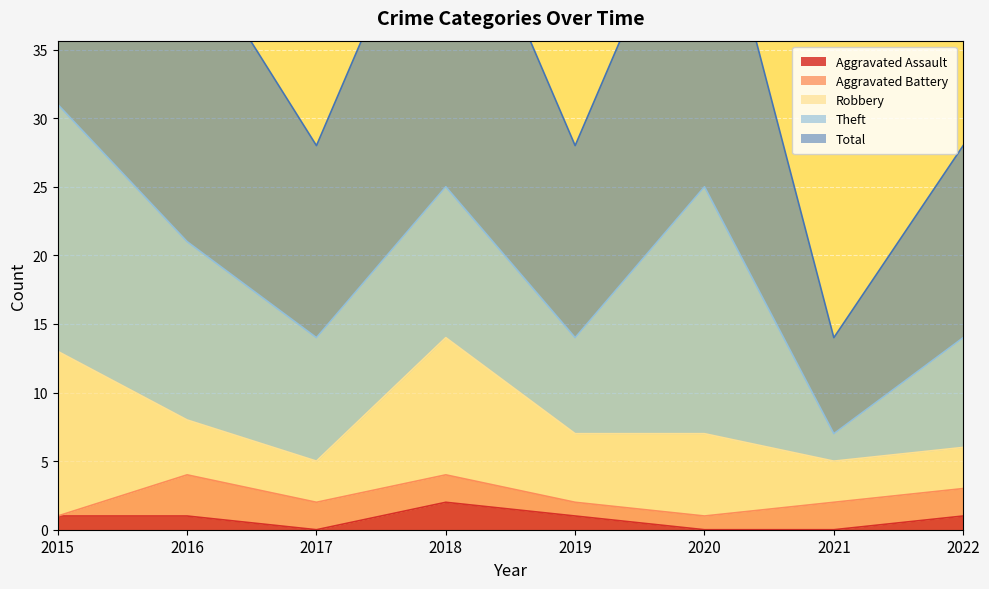

List the labels in order of Total value, smallest first.

2021, 2017, 2019, 2022, 2016, 2018, 2020, 2015